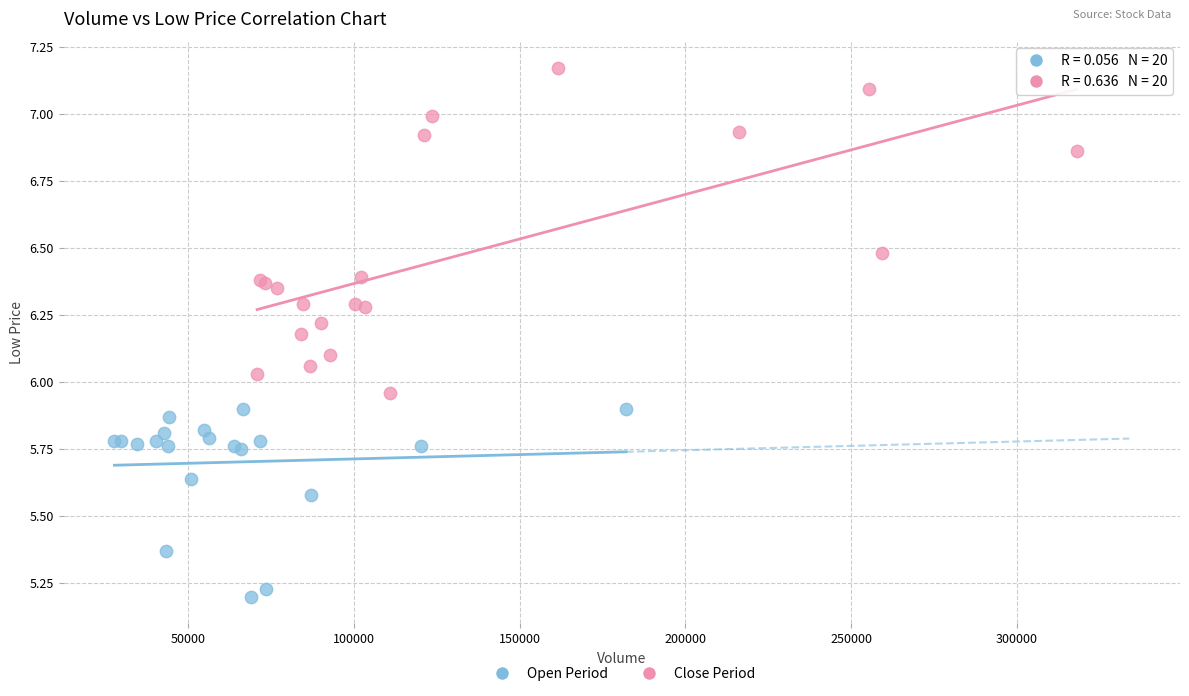

Which series has the largest Y range (max minus min)?

Close Period